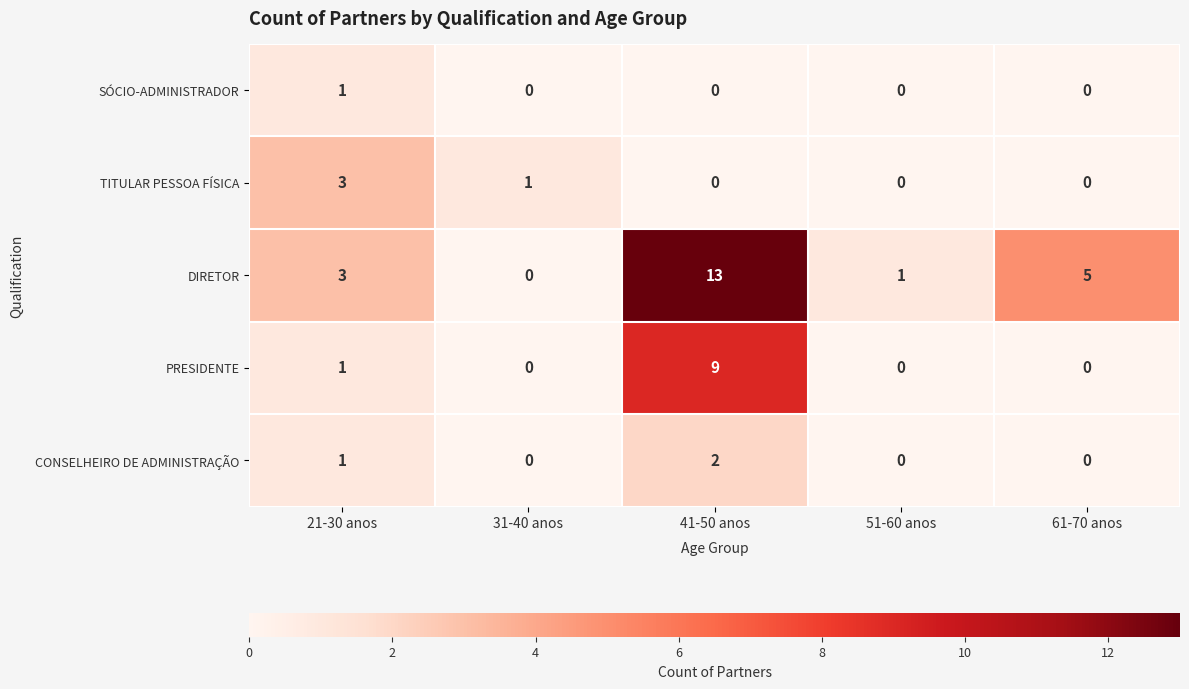

Between 41-50 anos and 51-60 anos, which series saw the biggest shift?

DIRETOR